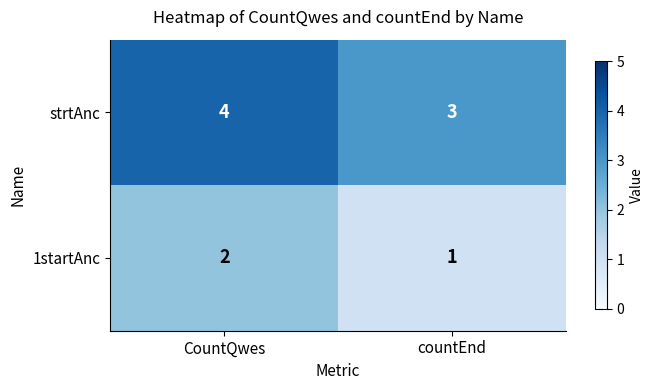

At which category is the sum across all series the highest?

CountQwes